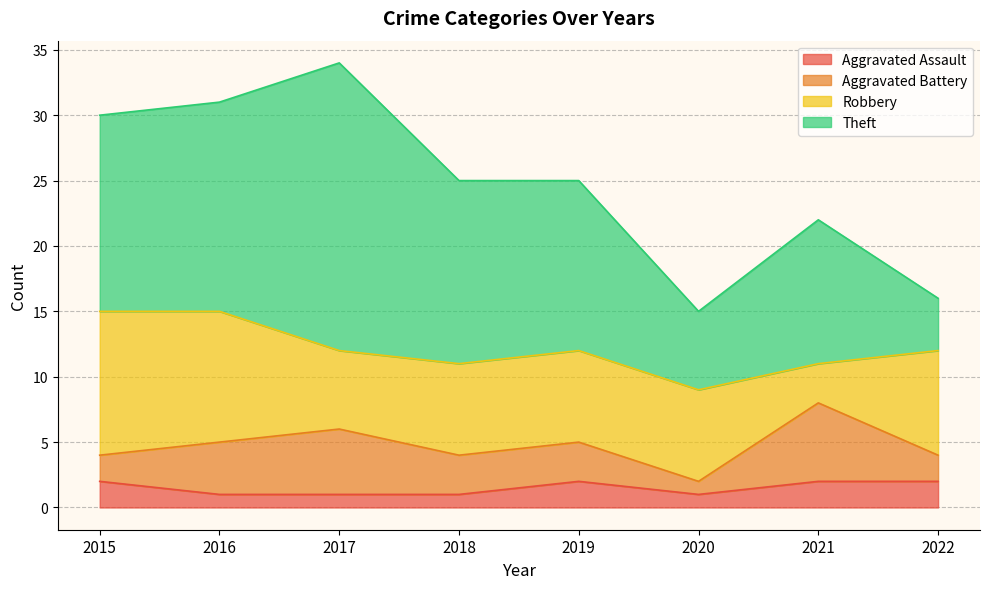

How many interior local valleys does the Aggravated Battery series have?

1